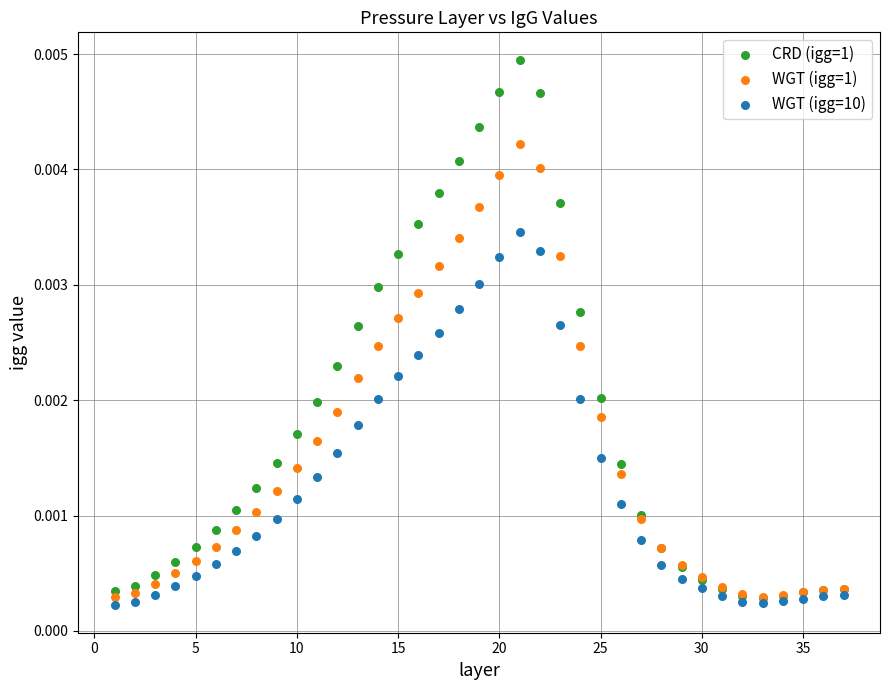

Which series reaches the maximum Y coordinate?

CRD (igg=1)